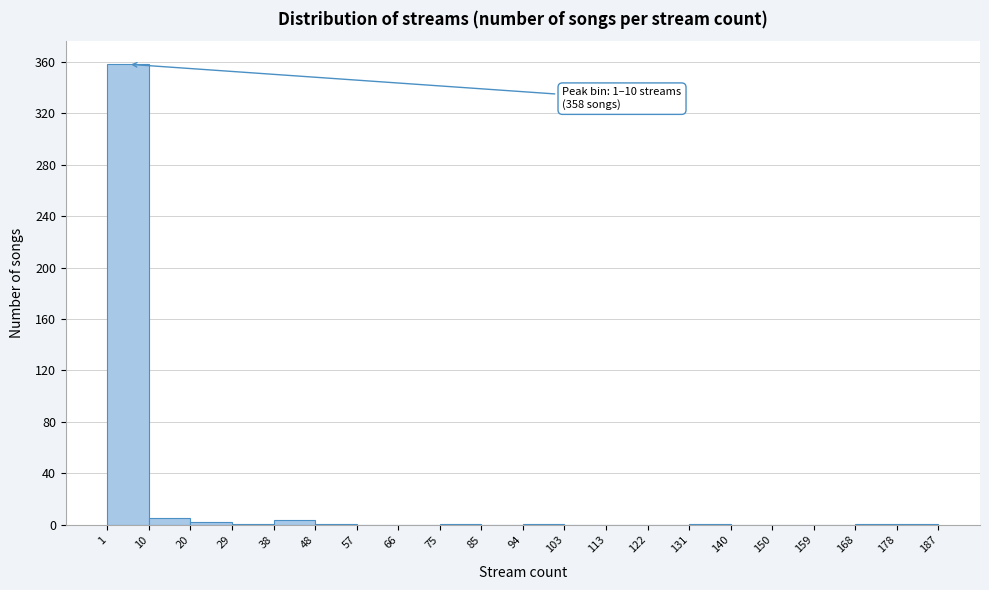

Which range on the x-axis has the tallest bar?

1 to 10